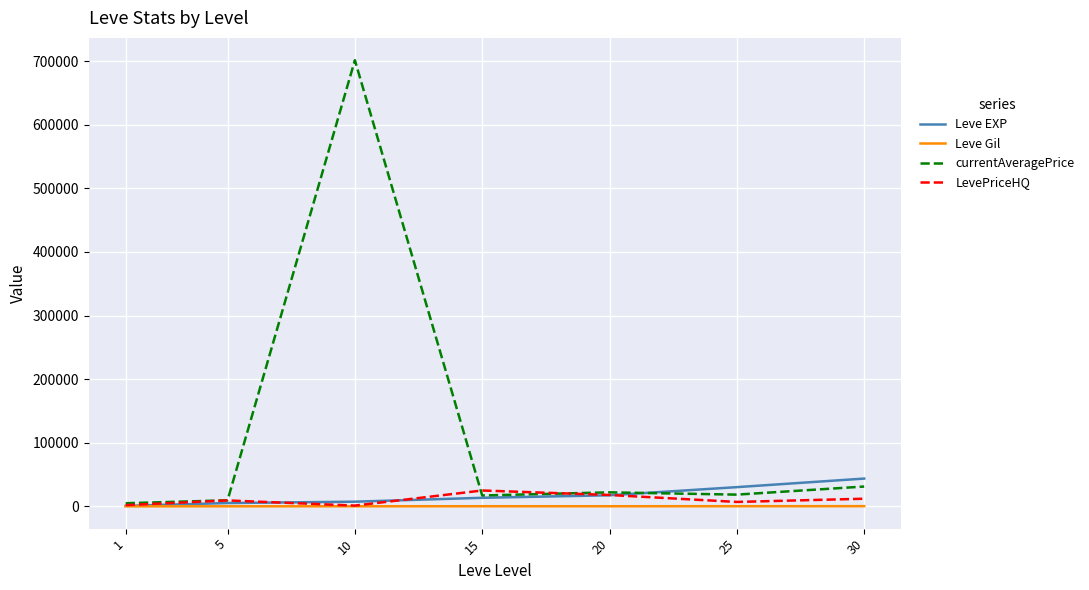

What are all the series names shown in the legend?

Leve EXP, Leve Gil, currentAveragePrice, LevePriceHQ